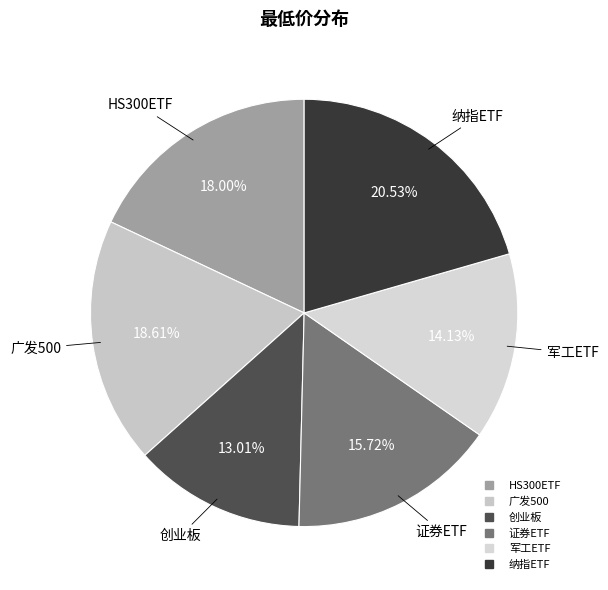

What is the total percentage of 广发500 and 证券ETF?

34.3%